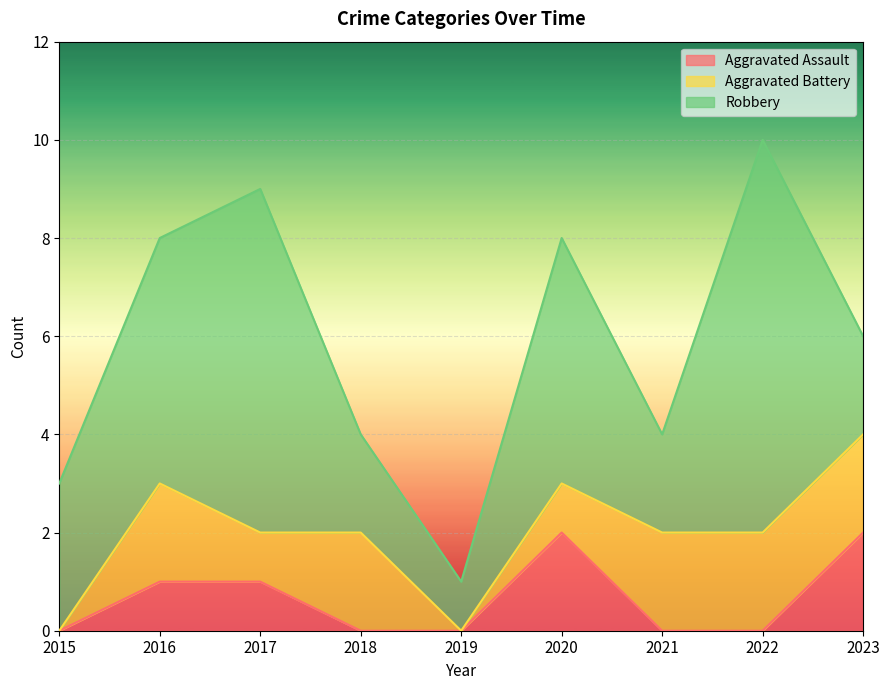

At which category does Robbery reach its first local valley?

2019